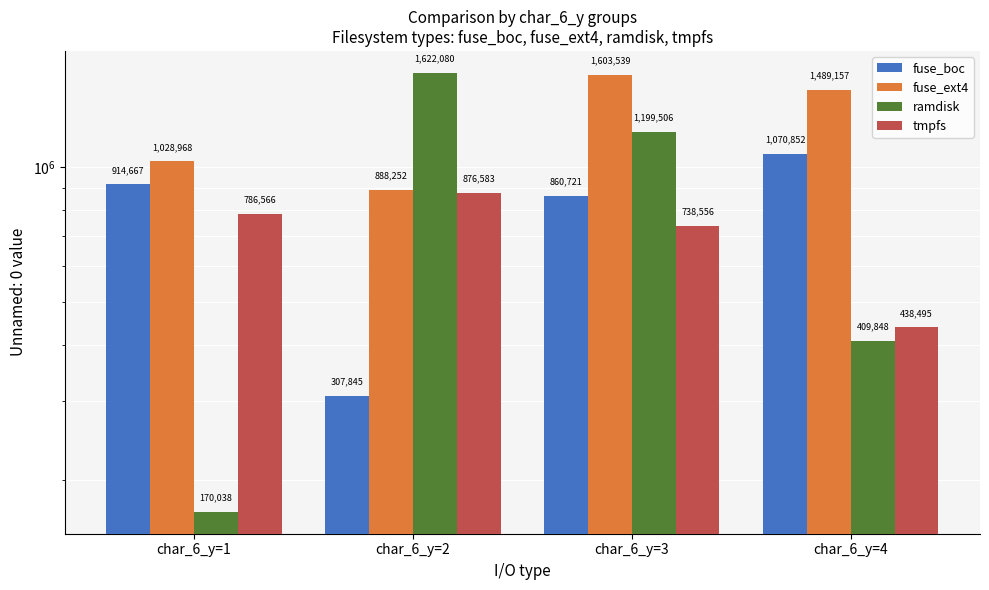

Is it true that ramdisk equals 241340 at char_6_y=4?

False